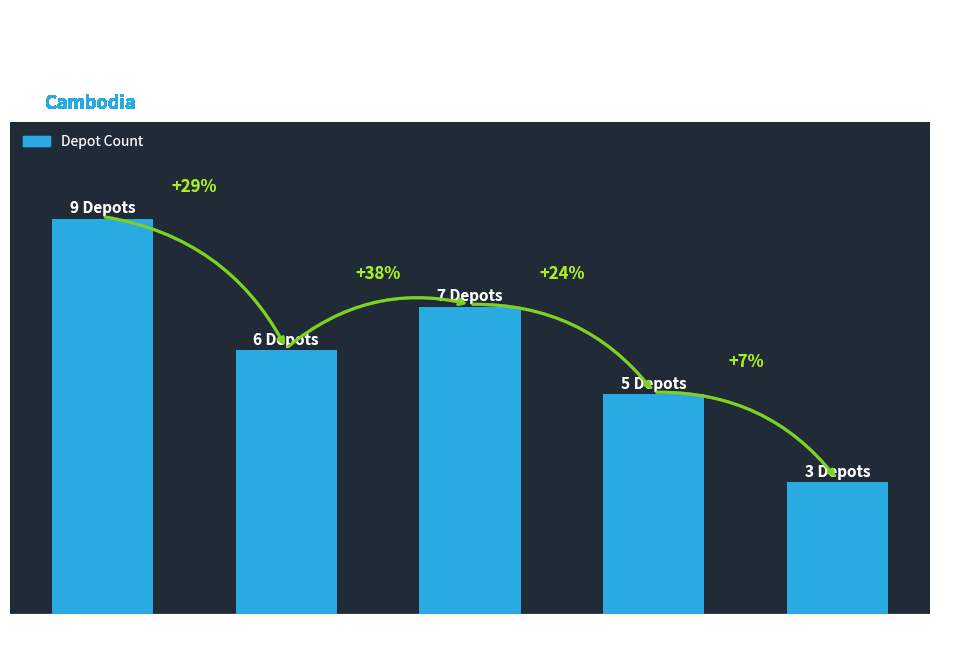

Are the bars grouped side by side (vs. stacked)?

No